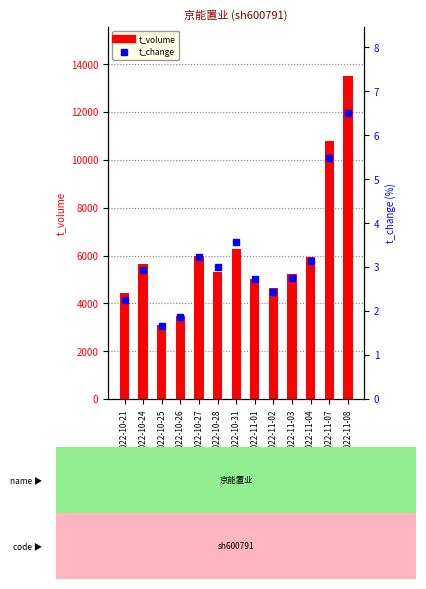

Which has a higher value, 2022-10-31 or 2022-10-25?

2022-10-31